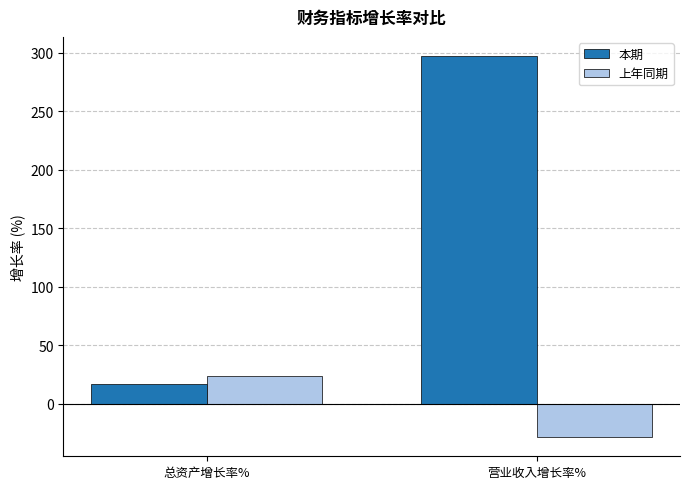

What are all the series names shown in the legend?

本期, 上年同期